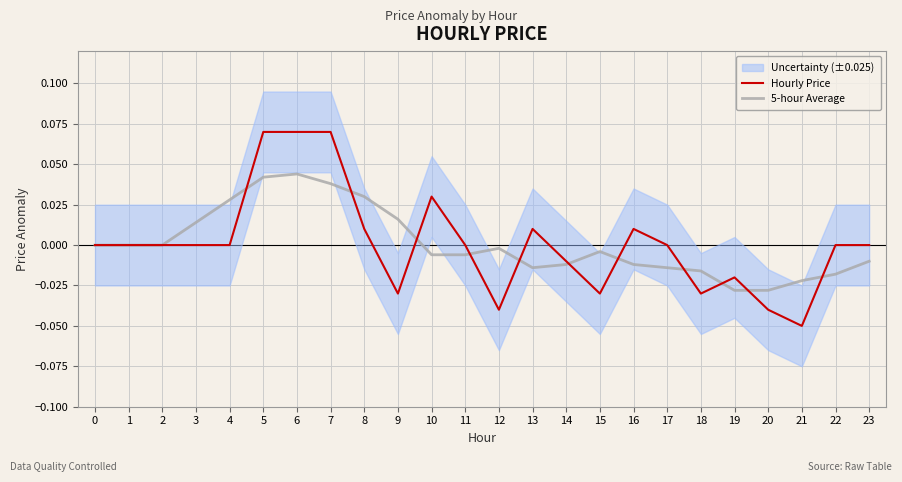

How many values in the Hourly Price series exceed 0?

7